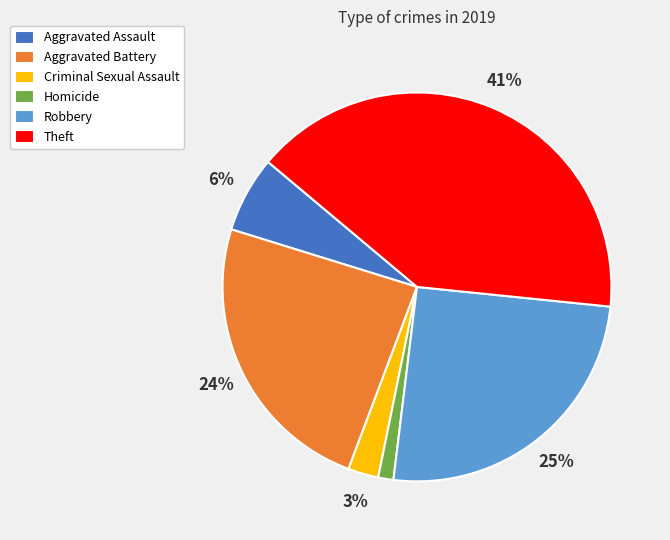

Rank the categories by value from highest to lowest.

Theft, Robbery, Aggravated Battery, Aggravated Assault, Criminal Sexual Assault, Homicide